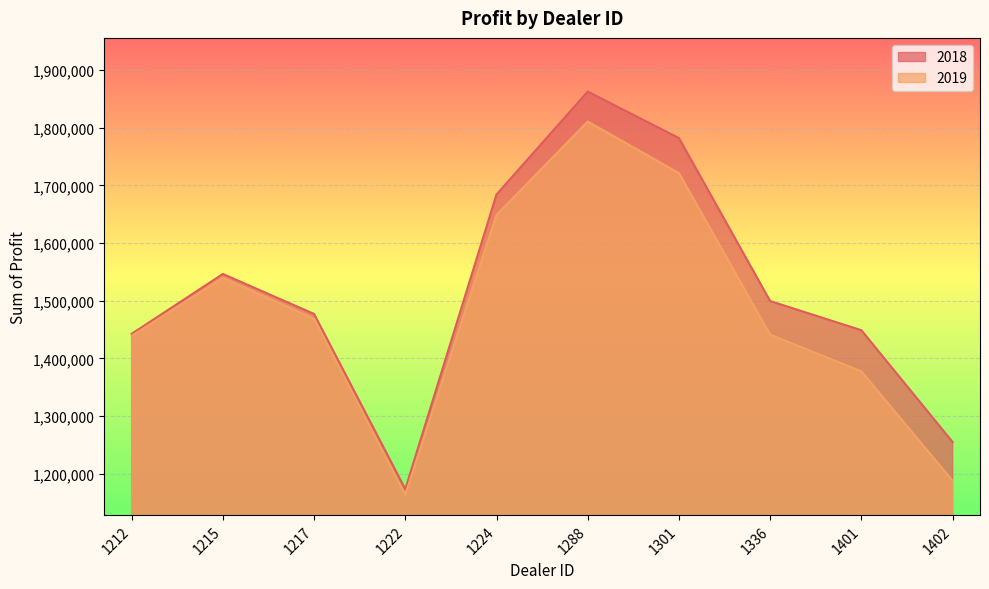

At how many categories does at least one series exceed 1479955?

5